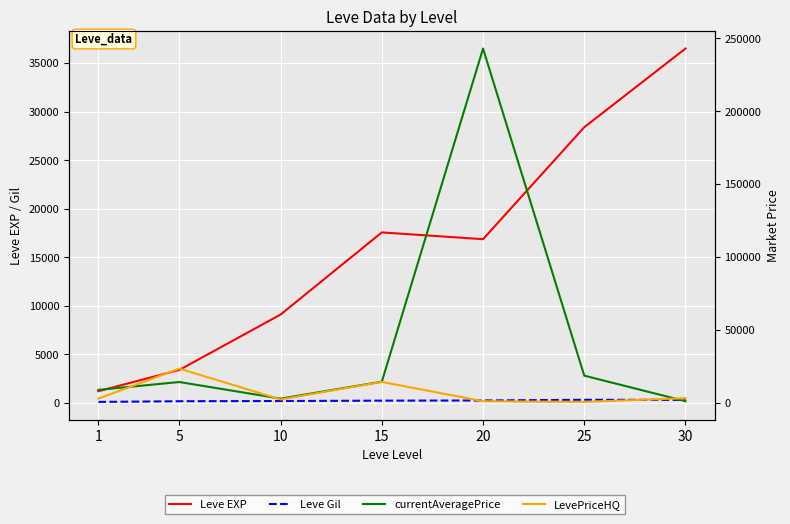

Reading left to right, list all the values displayed in this chart.

Leve EXP: 1=1213.3	5=3405.0	10=9106.7	15=17563.3	20=16865.0	25=28393.3	30=36492.5
Leve Gil: 1=113.3	5=180.0	10=202.8	15=241.3	20=257.0	25=329.7	30=320.8
currentAveragePrice: 1=8686.0	5=14087.3	10=2698.3	15=14300.0	20=242944.5	25=18453.8	30=934.0
LevePriceHQ: 1=2708.2	5=23284.8	10=2149.8	15=14150.0	20=916.7	25=450.3	30=2988.2